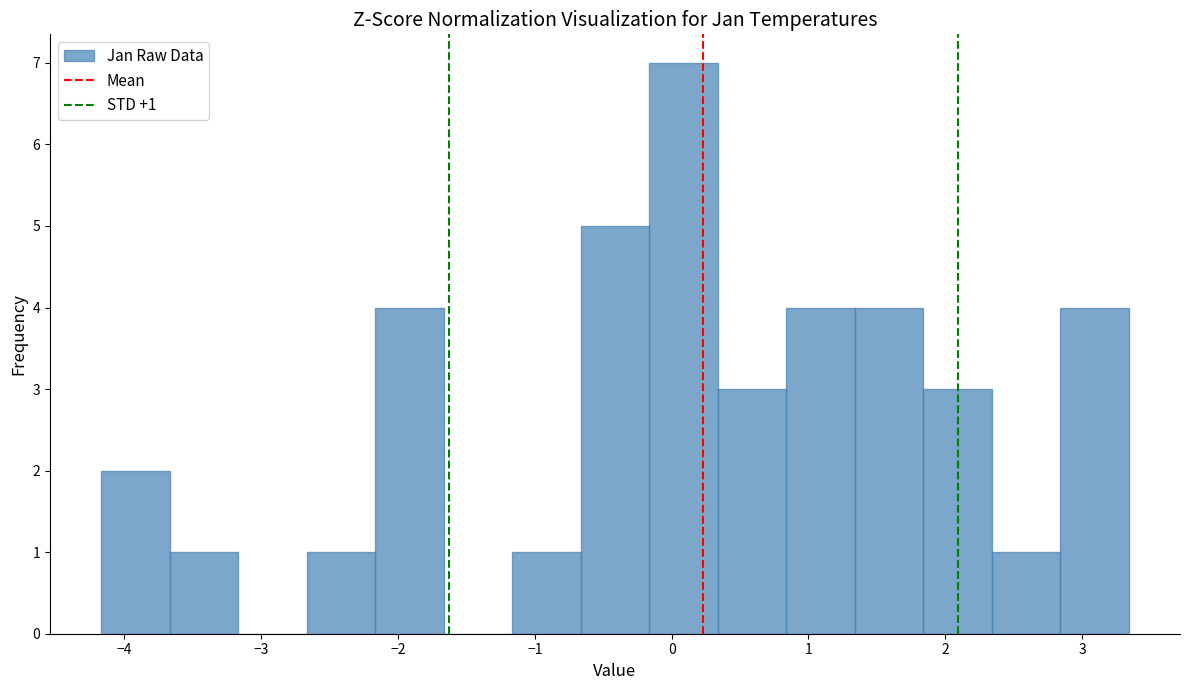

Over which range of the x-axis is the bar tallest?

-0.2 to 0.3